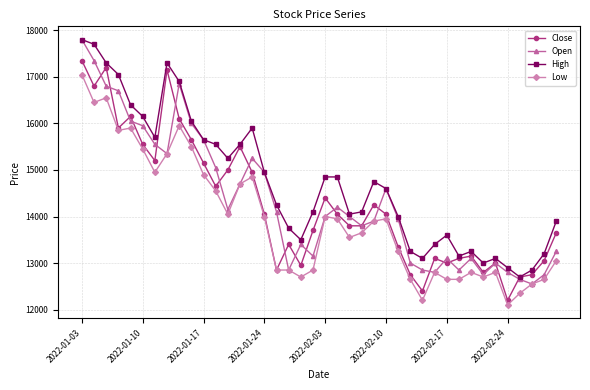

What is the value of the High point at the 6th from the left?

16150